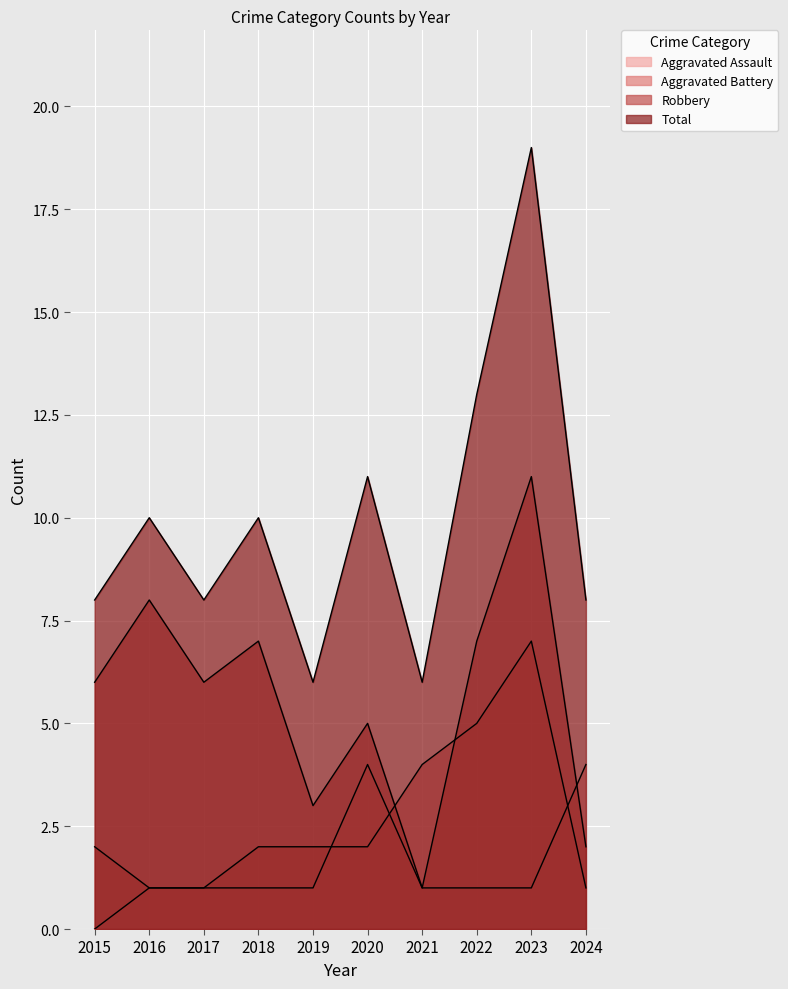

What is the sum of all Aggravated Battery values?

27